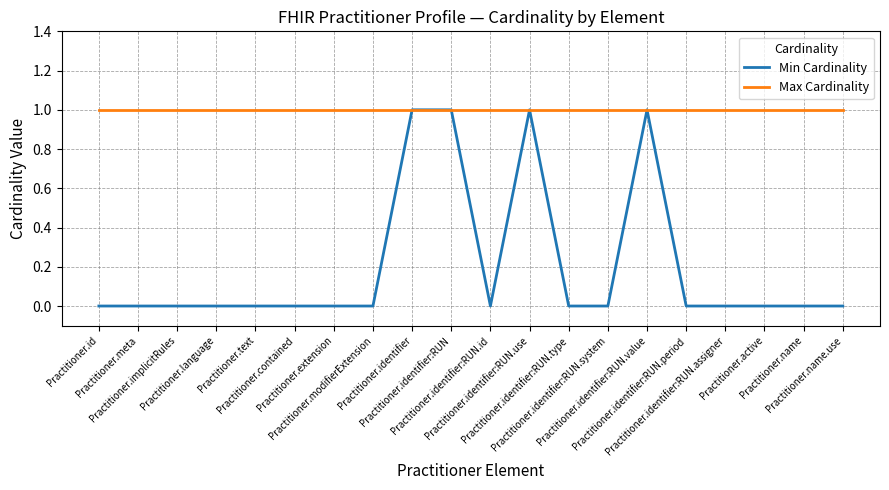

Is it true that Min Cardinality equals 2 at Practitioner.identifier:RUN?

False